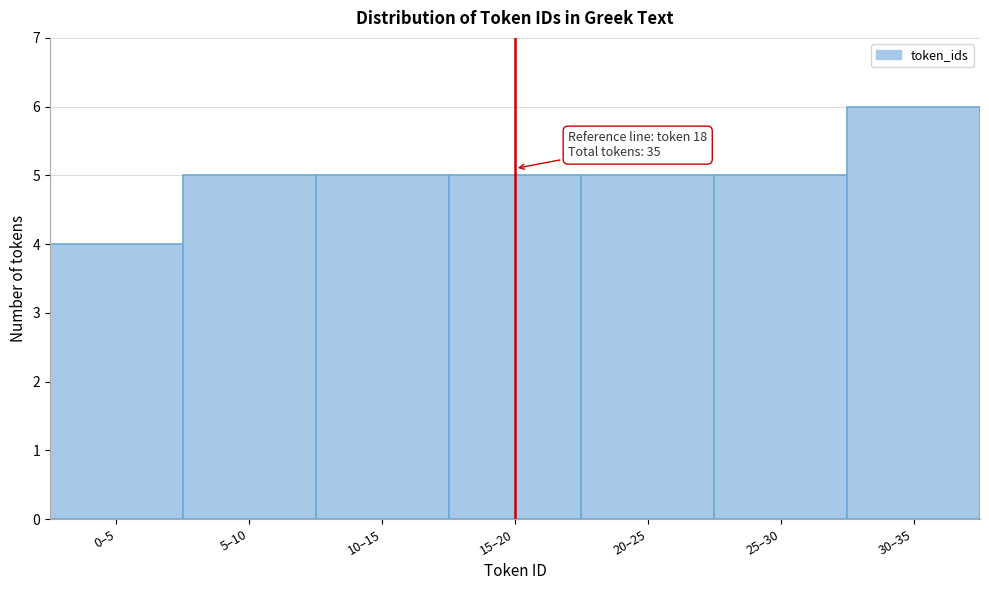

Reading left to right, extract all data points from this chart.

0–5=4	5–10=5	10–15=5	15–20=5	20–25=5	25–30=5	30–35=6